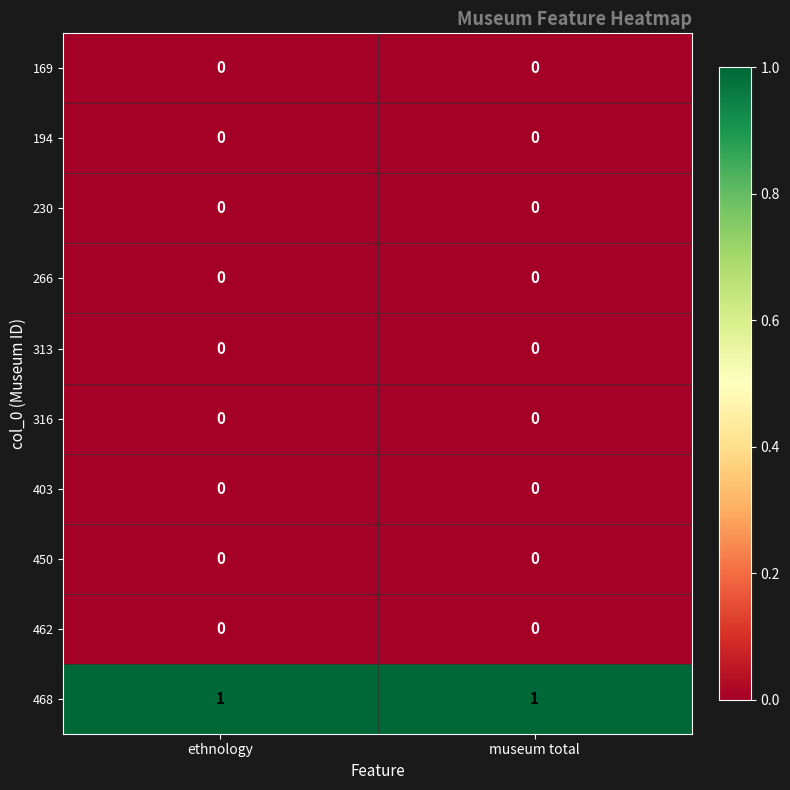

The 450 series shows 0 at museum total. True or false?

True